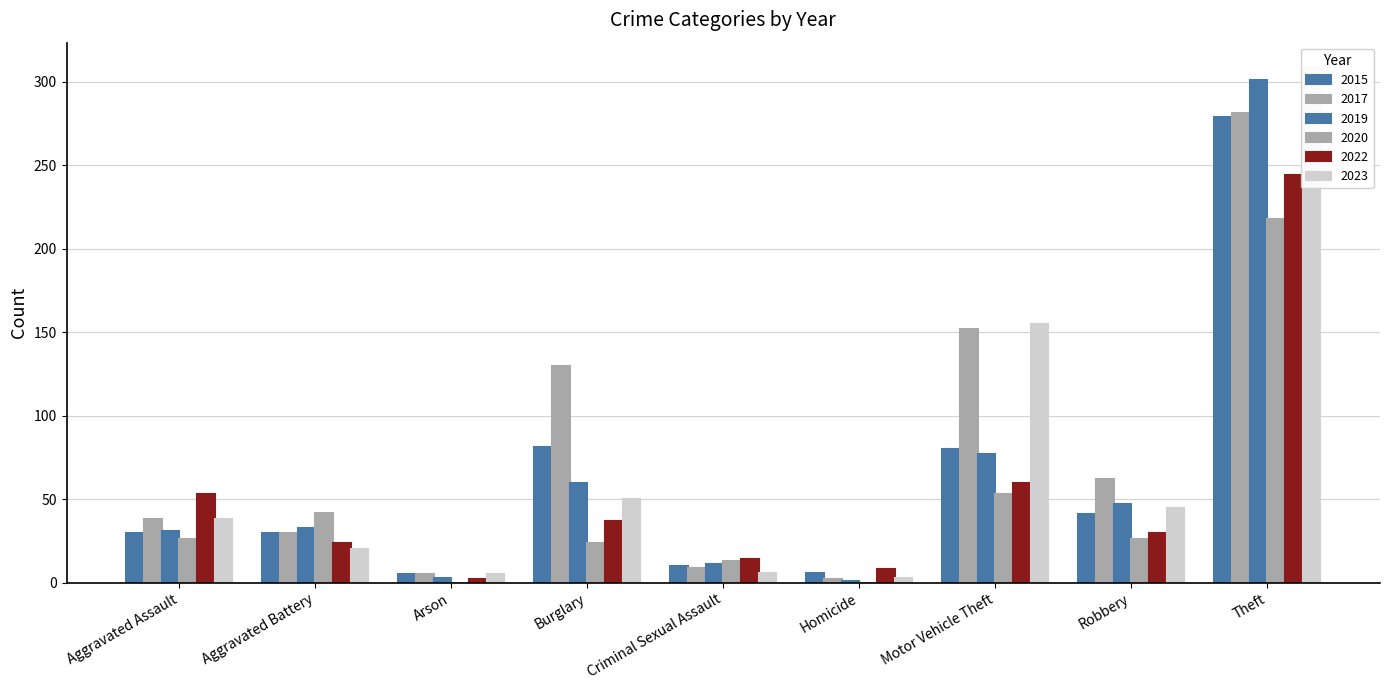

How many positive values does the 2020 series have?

7